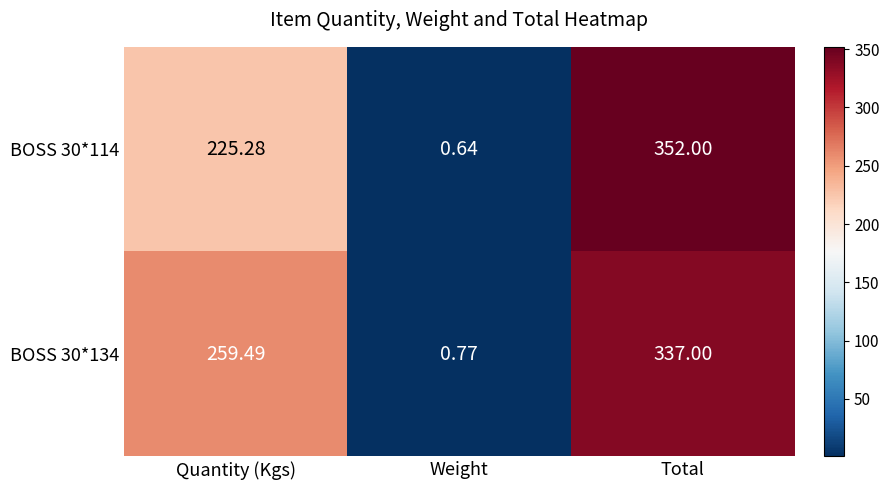

At Quantity (Kgs), list the series in order from smallest to largest.

BOSS 30*114, BOSS 30*134